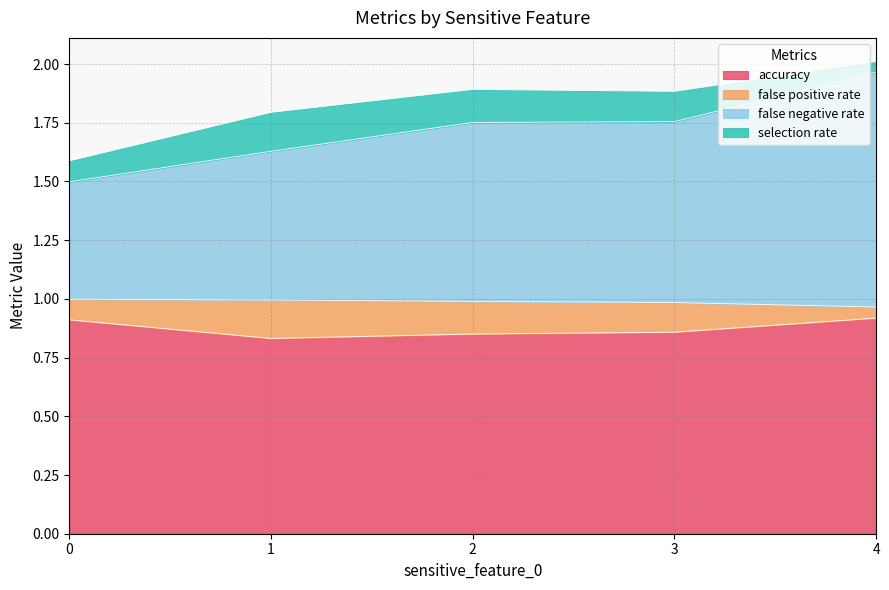

Which category has the highest value across all series?

4